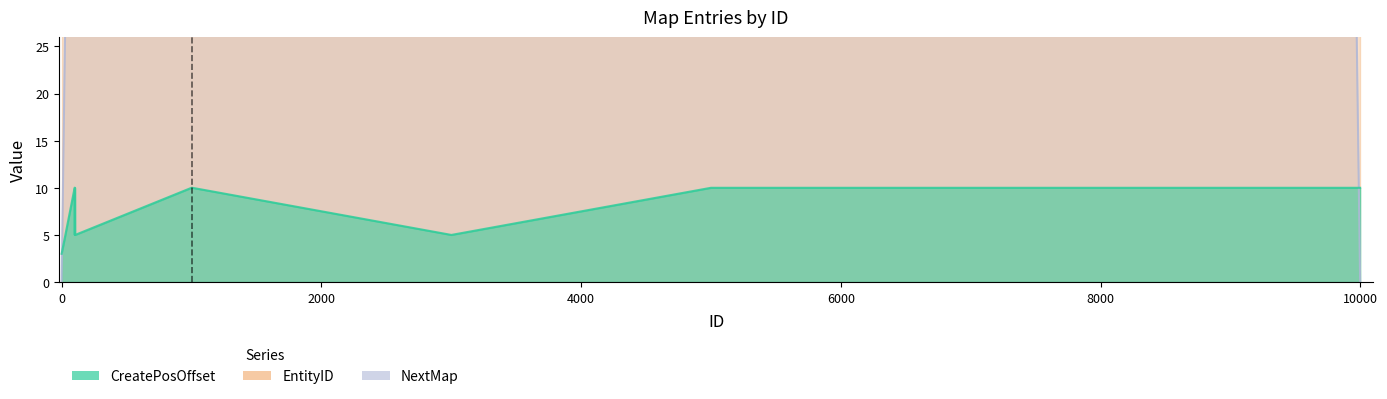

At which label is NextMap closest to 2500?

3001